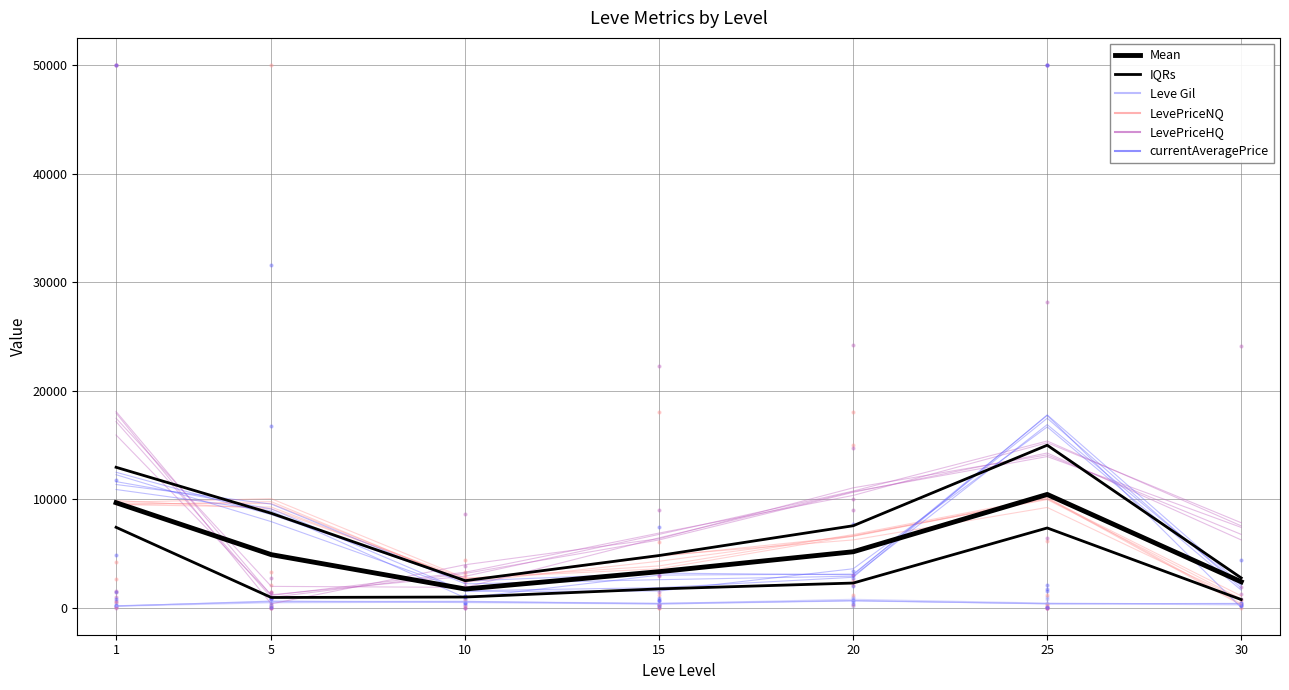

What is the value of the Mean point at the 5th from the left?

5146.1